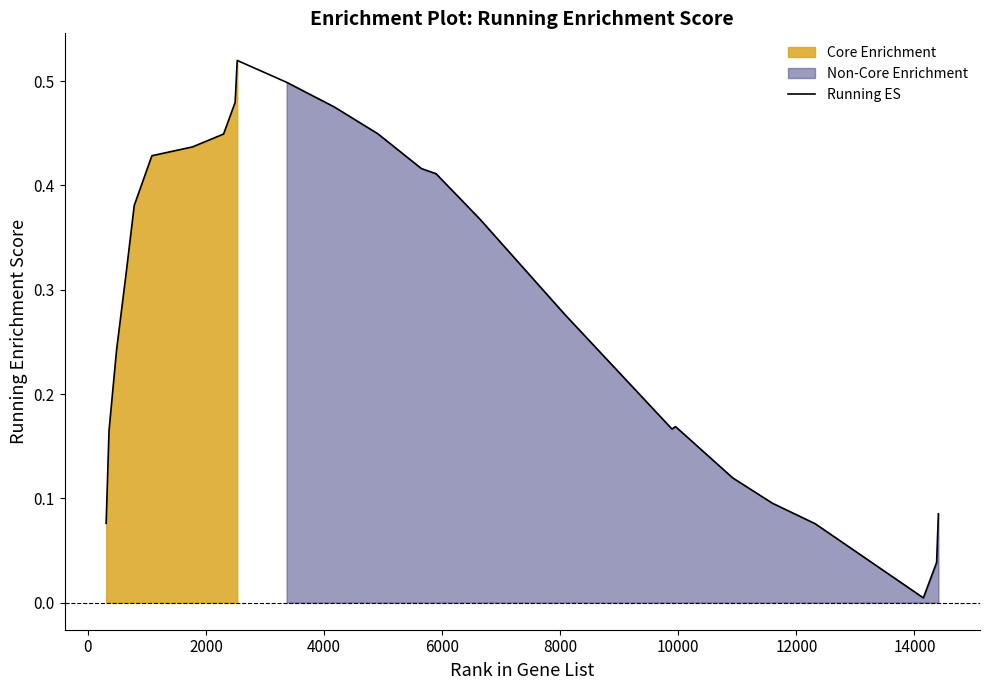

The value at −2000 is 0.0. True or false?

False